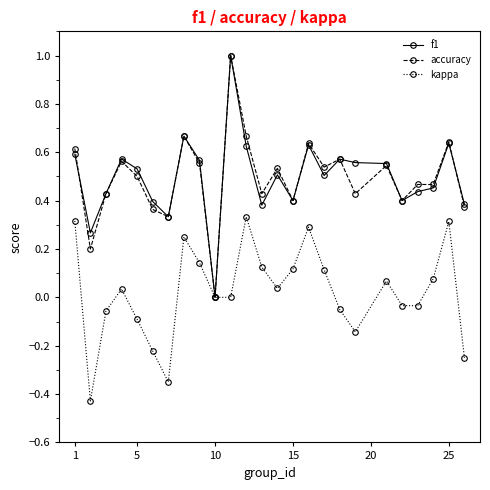

True or false: accuracy has more than 0 points higher than both neighbors.

True